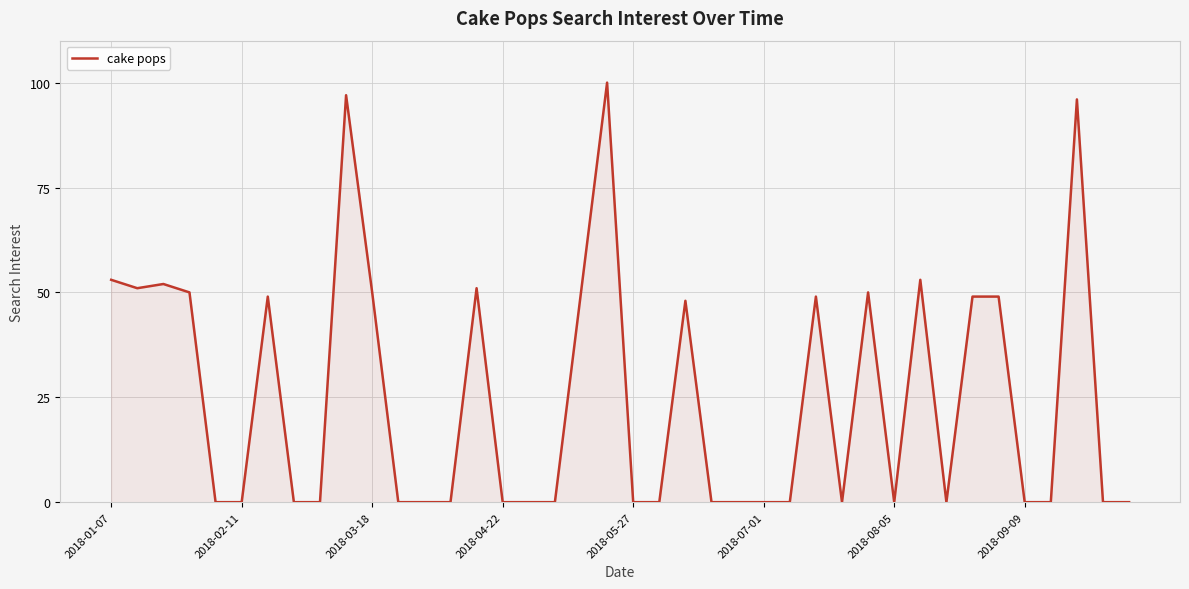

Does the chart have visible grid lines?

Yes